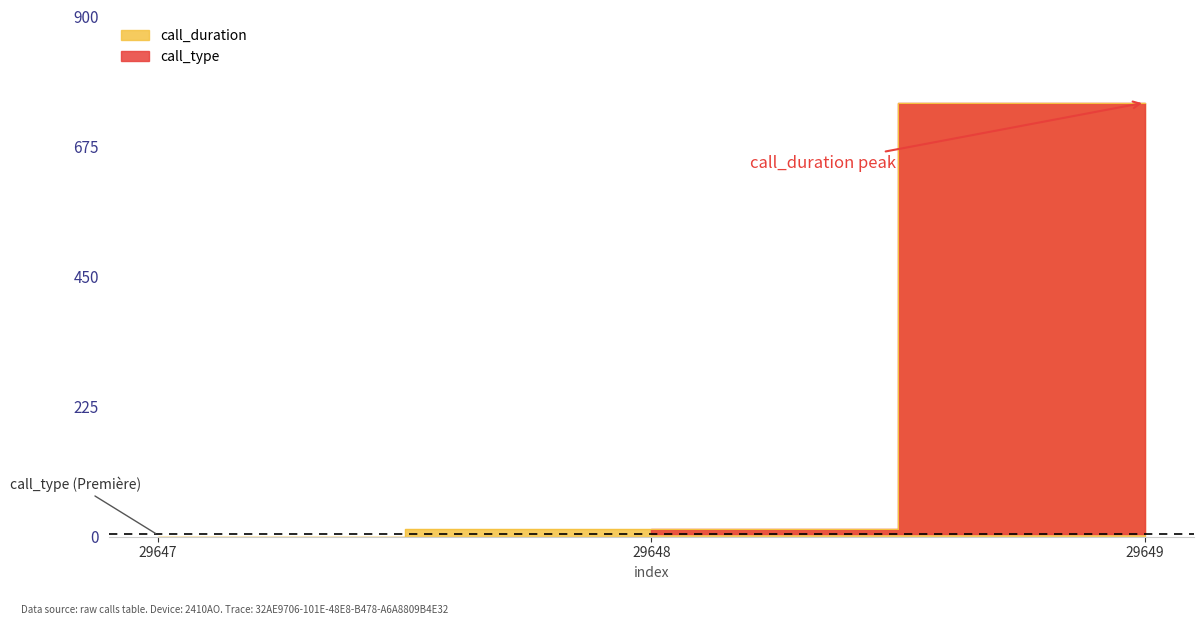

Which has a higher value, 29647 or 29648?

29648